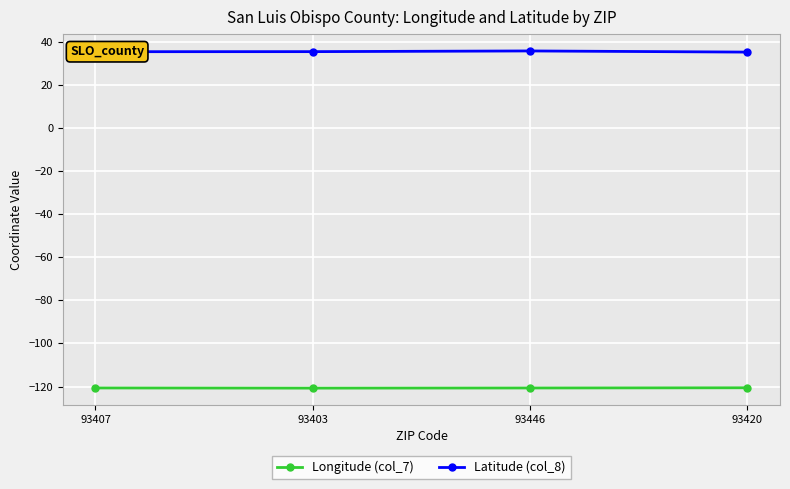

True or false: Longitude (col_7) and Latitude (col_8) cross at least once.

False